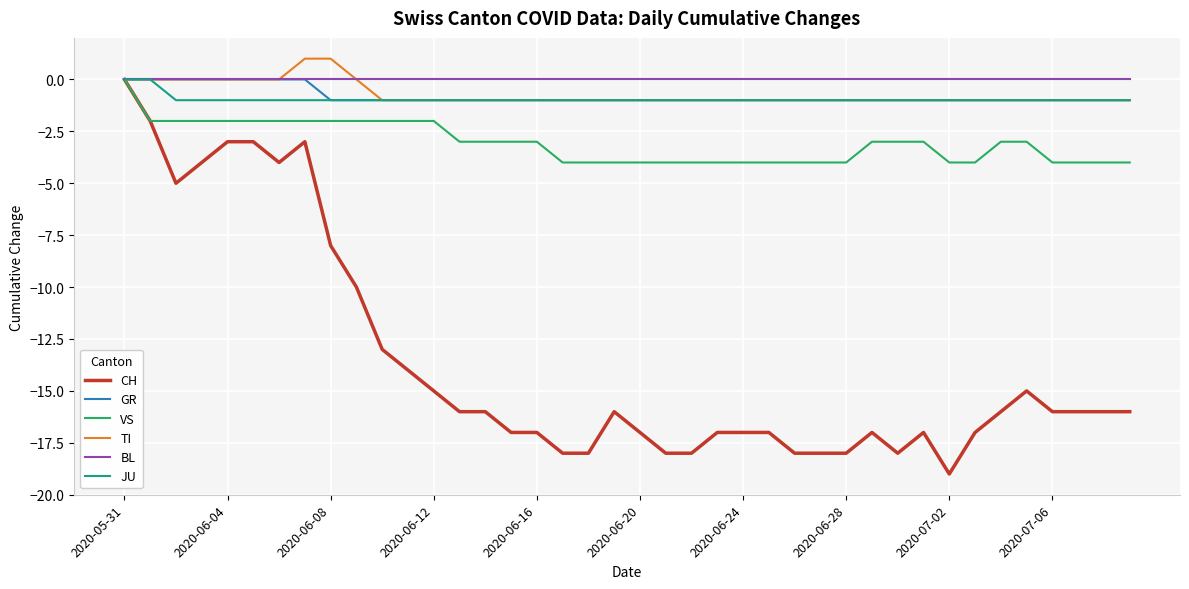

Which series has the largest range (max minus min)?

CH